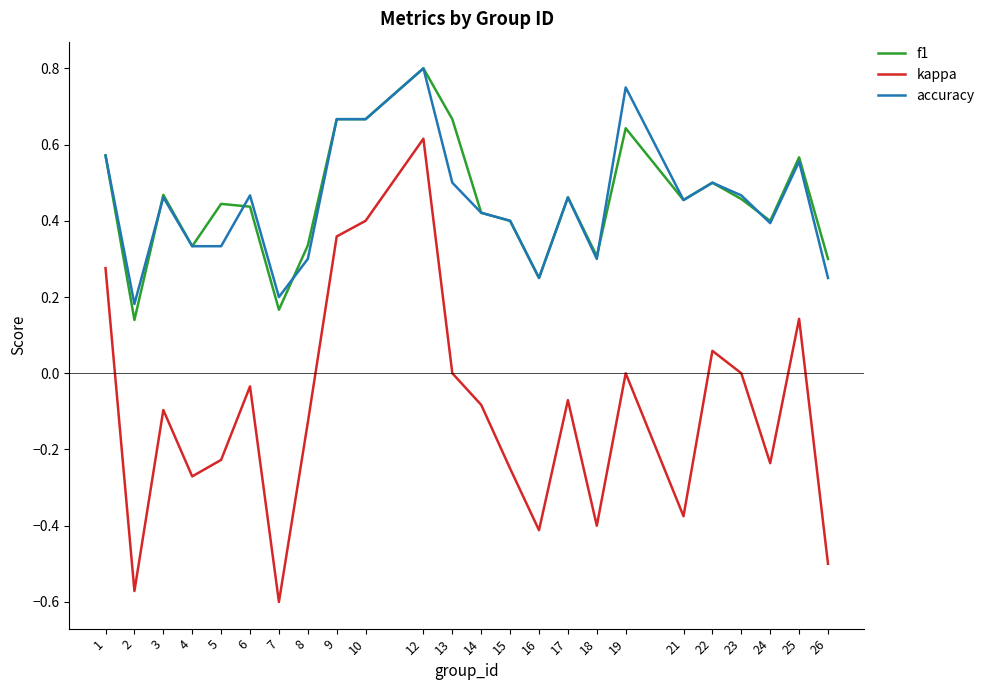

The accuracy series shows 0.3 at 17. True or false?

False